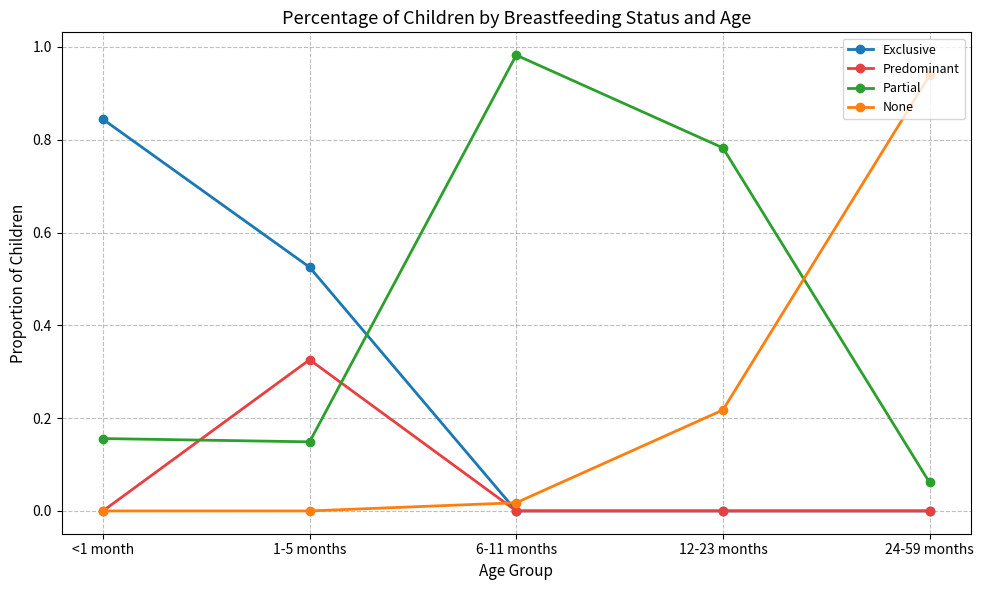

How many categories are shown in the chart?

5